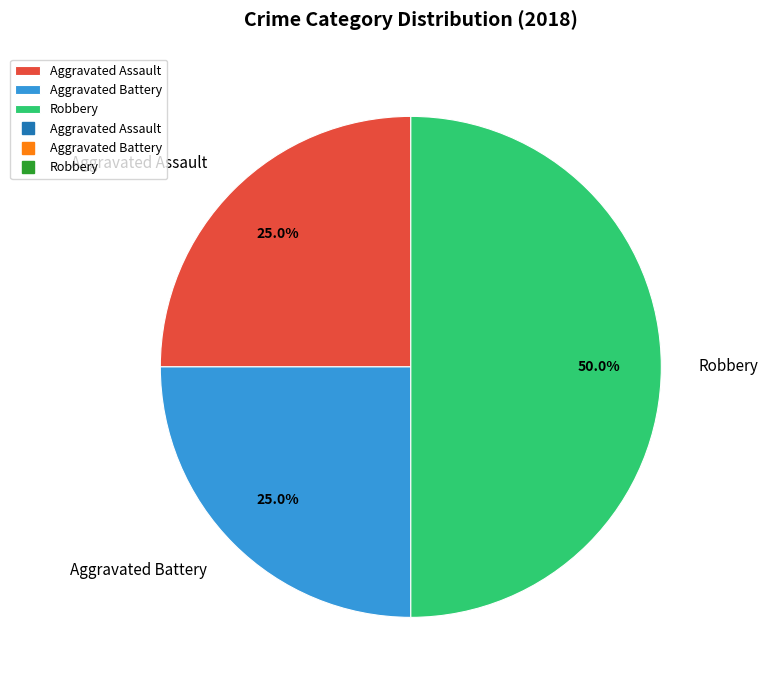

To the nearest percent, what portion does Aggravated Battery represent?

25%